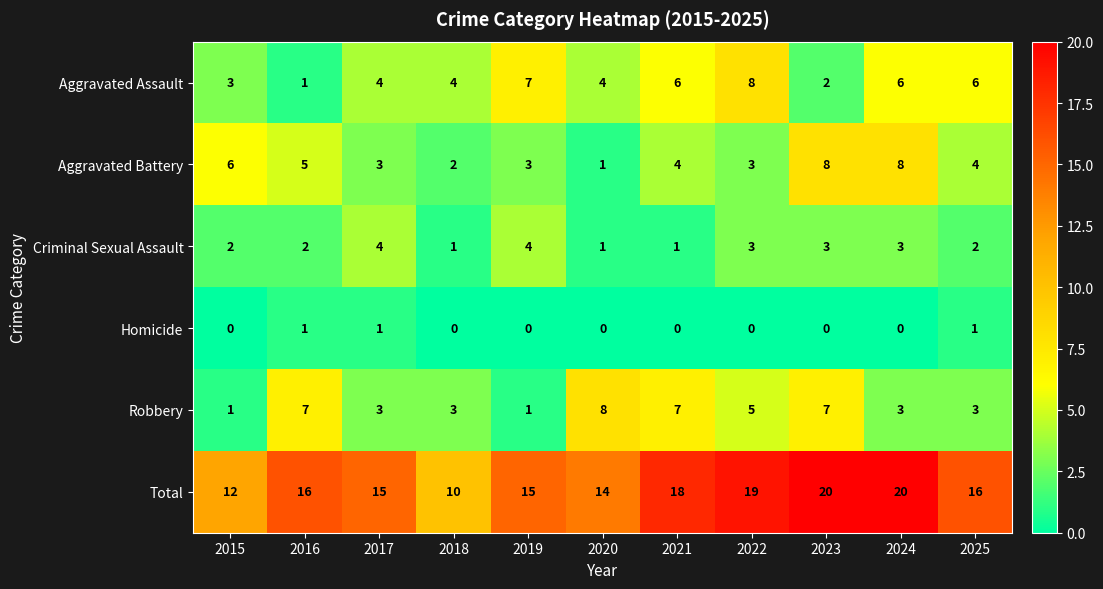

True or false: Criminal Sexual Assault has a value of 3 at 2017.

False